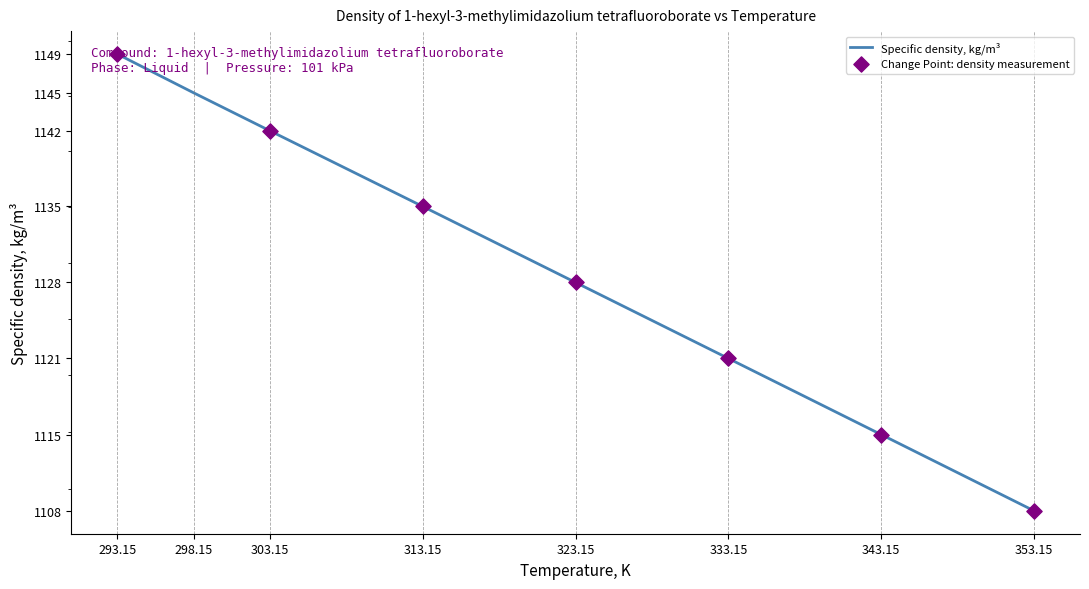

What is the change in value from 298.15 to 333.15?

-23.8